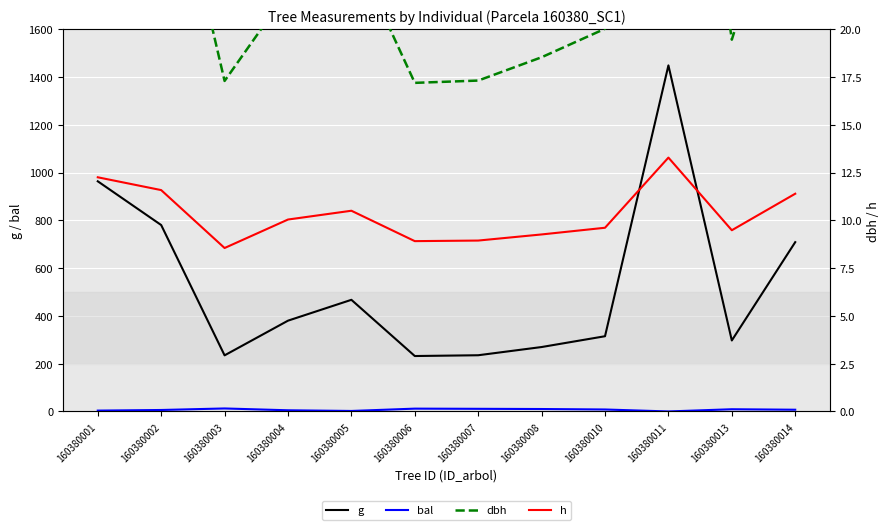

Rank the categories by h value from highest to lowest.

160380011, 160380001, 160380002, 160380014, 160380005, 160380004, 160380010, 160380013, 160380008, 160380007, 160380006, 160380003